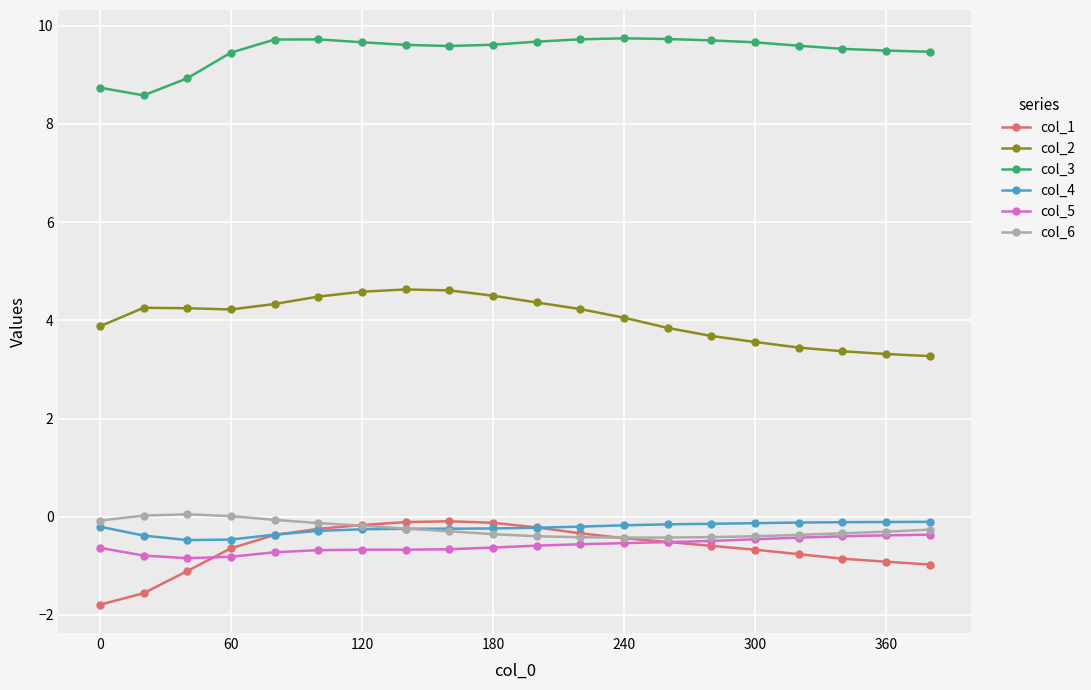

What is the minimum value for col_1?

-1.8